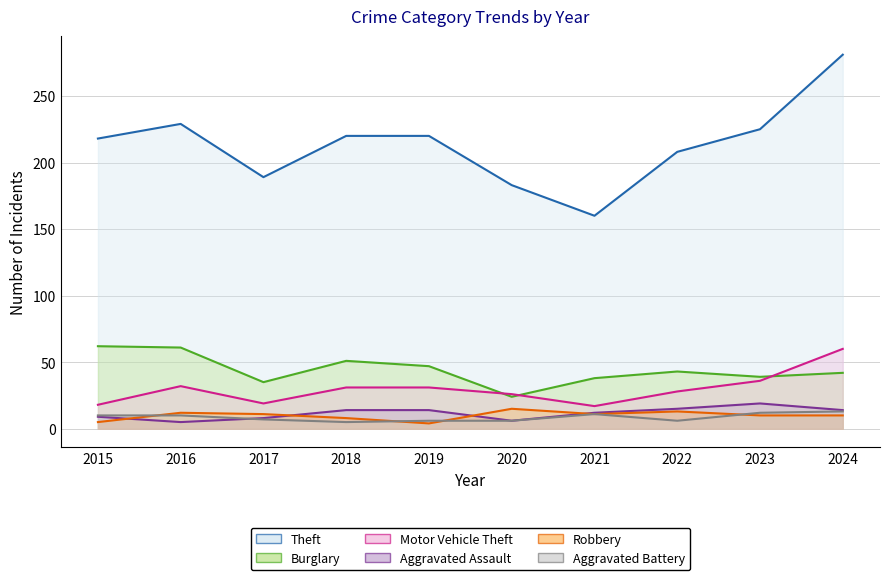

Reading right to left, list all the values displayed in this chart.

Theft: 2024=281	2023=225	2022=208	2021=160	2020=183	2019=220	2018=220	2017=189	2016=229	2015=218
Burglary: 2024=42	2023=39	2022=43	2021=38	2020=24	2019=47	2018=51	2017=35	2016=61	2015=62
Motor Vehicle Theft: 2024=60	2023=36	2022=28	2021=17	2020=26	2019=31	2018=31	2017=19	2016=32	2015=18
Aggravated Assault: 2024=14	2023=19	2022=15	2021=12	2020=6	2019=14	2018=14	2017=8	2016=5	2015=9
Robbery: 2024=10	2023=10	2022=13	2021=11	2020=15	2019=4	2018=8	2017=11	2016=12	2015=5
Aggravated Battery: 2024=13	2023=12	2022=6	2021=11	2020=6	2019=6	2018=5	2017=7	2016=10	2015=10